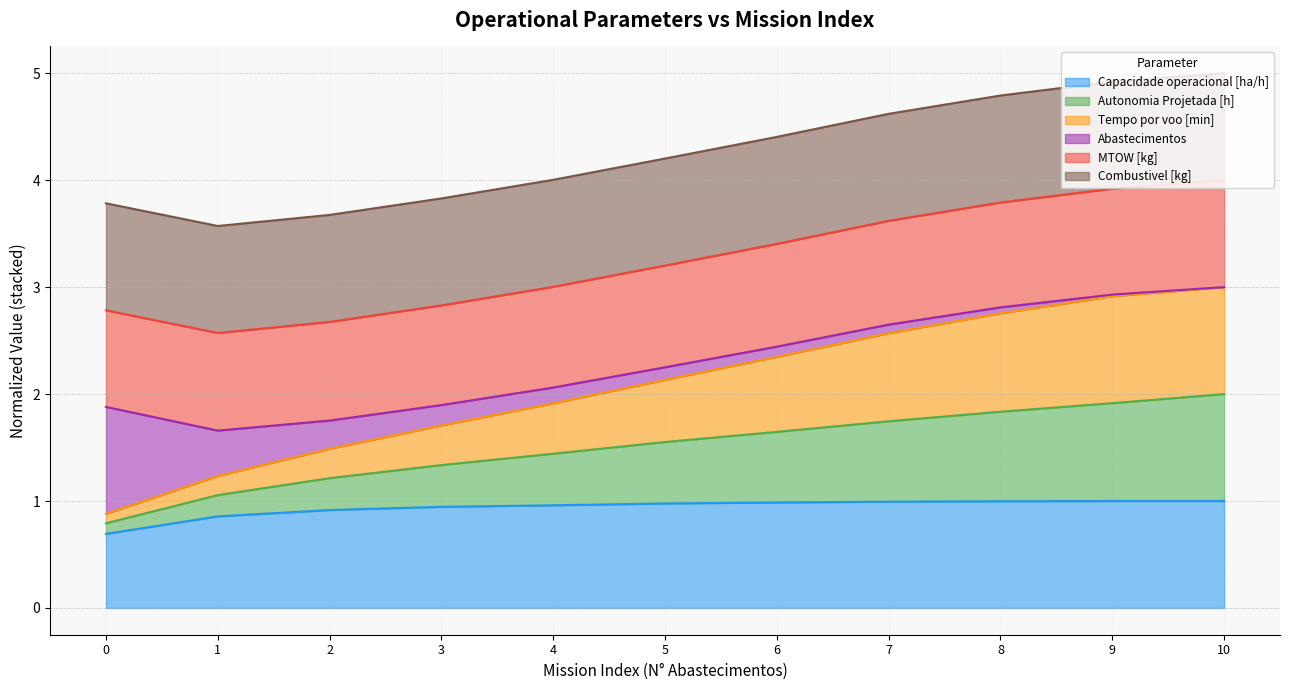

True or false: Autonomia Projetada [h] and Capacidade operacional [ha/h] intersect in this chart.

False